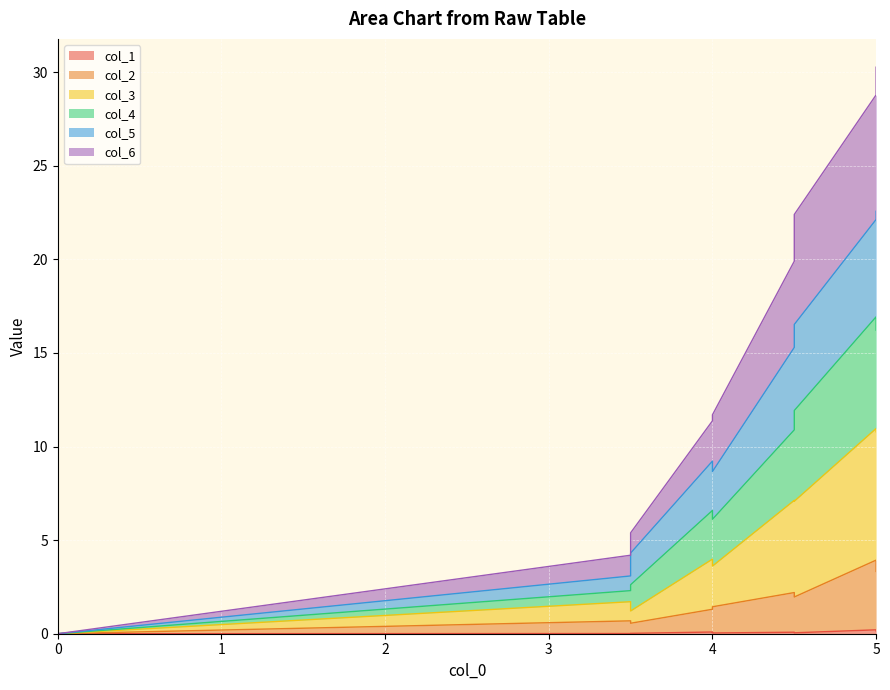

True or false: col_1 and col_4 intersect in this chart.

False